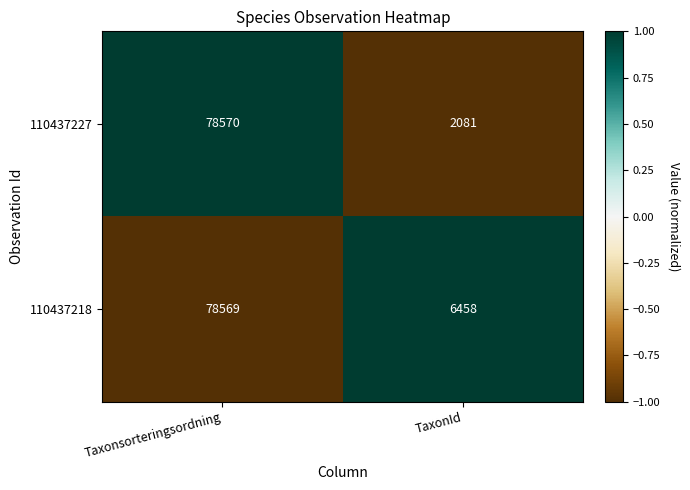

Is the value of 110437218 at Taxonsorteringsordning greater than the value of 110437227 at TaxonId?

Yes